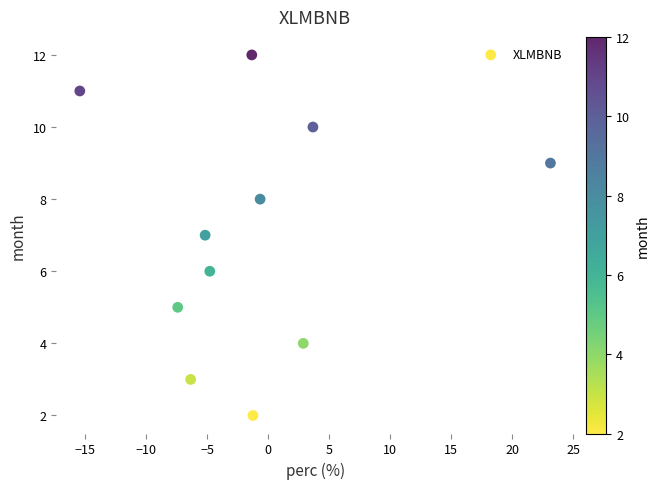

What is the average Y value?

7